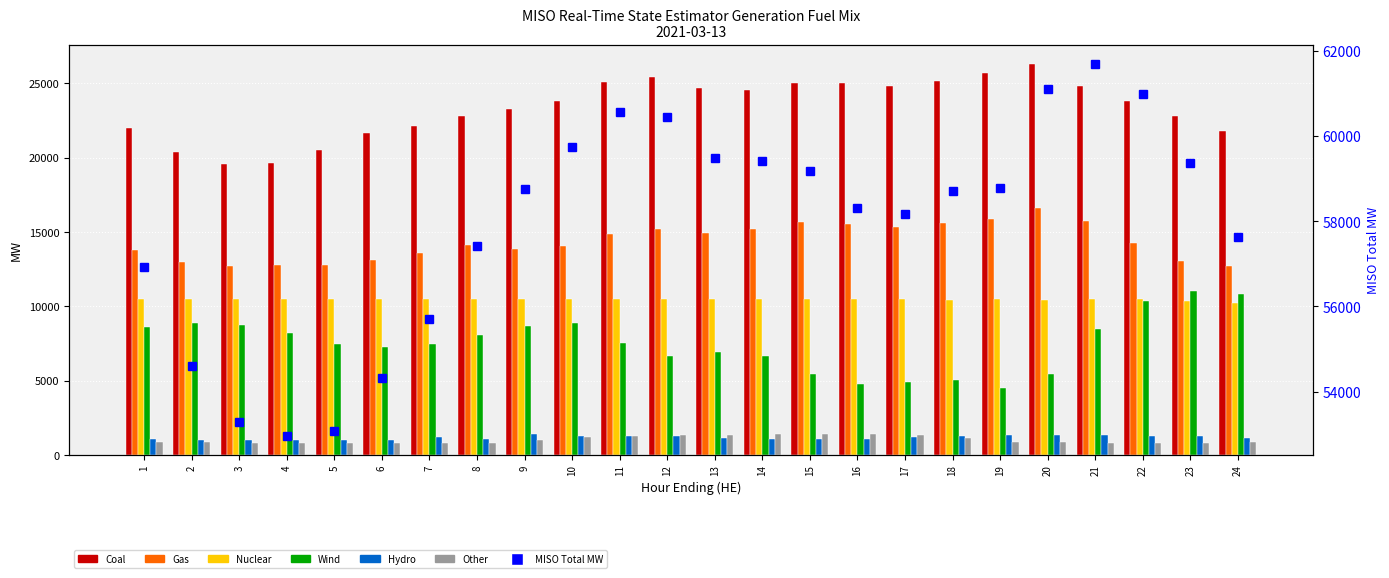

What is the minimum value shown in the chart?

799.2